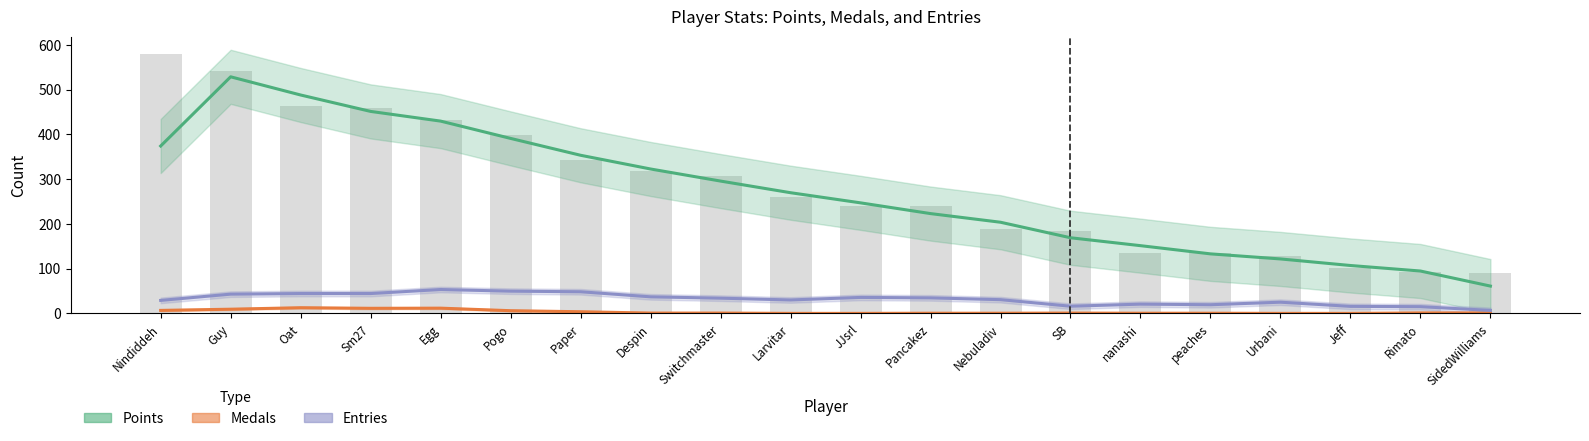

At which category does the chart reach its minimum across all series?

Larvitar